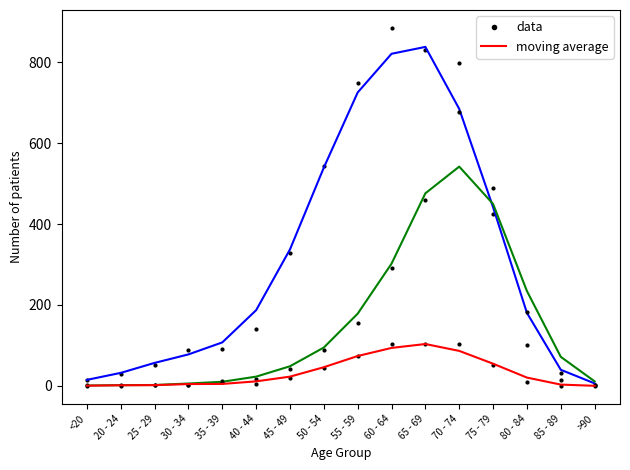

True or false: recovered_patients has a value of 15.0 at <20.

True